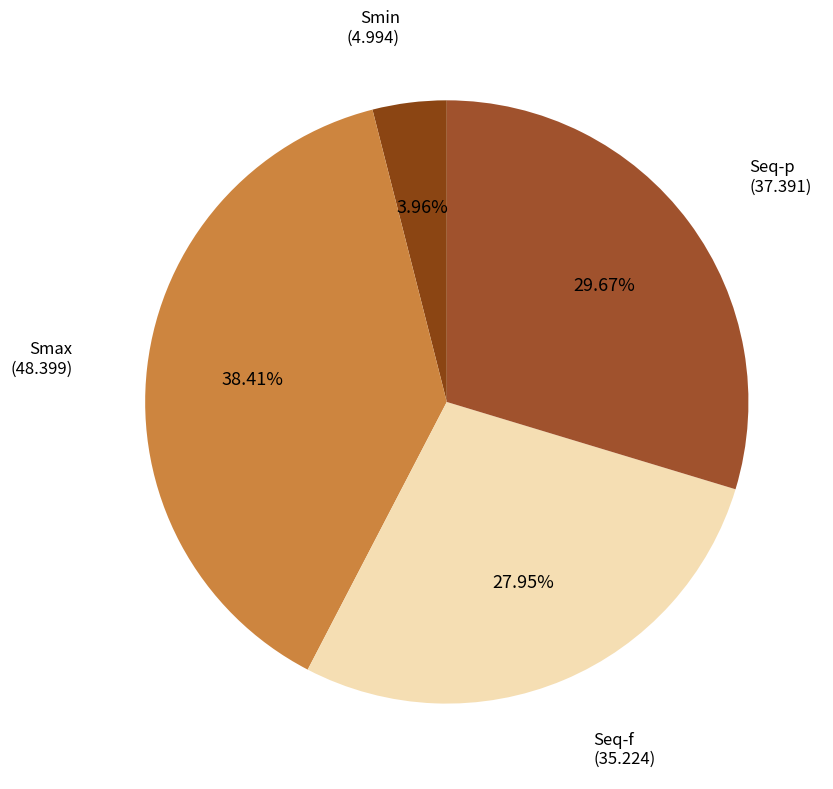

Count the number of slices in the pie.

4